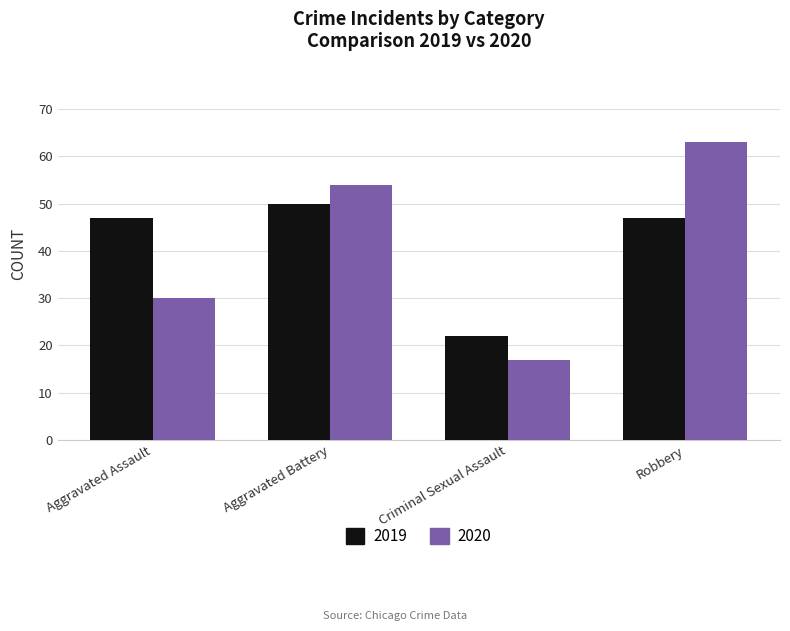

What position from the right is Robbery?

1